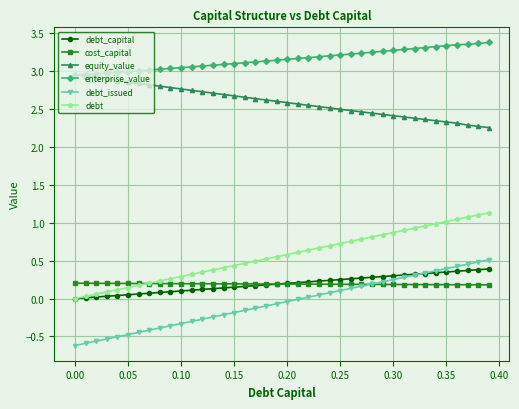

At how many categories does at least one series exceed 0?

40